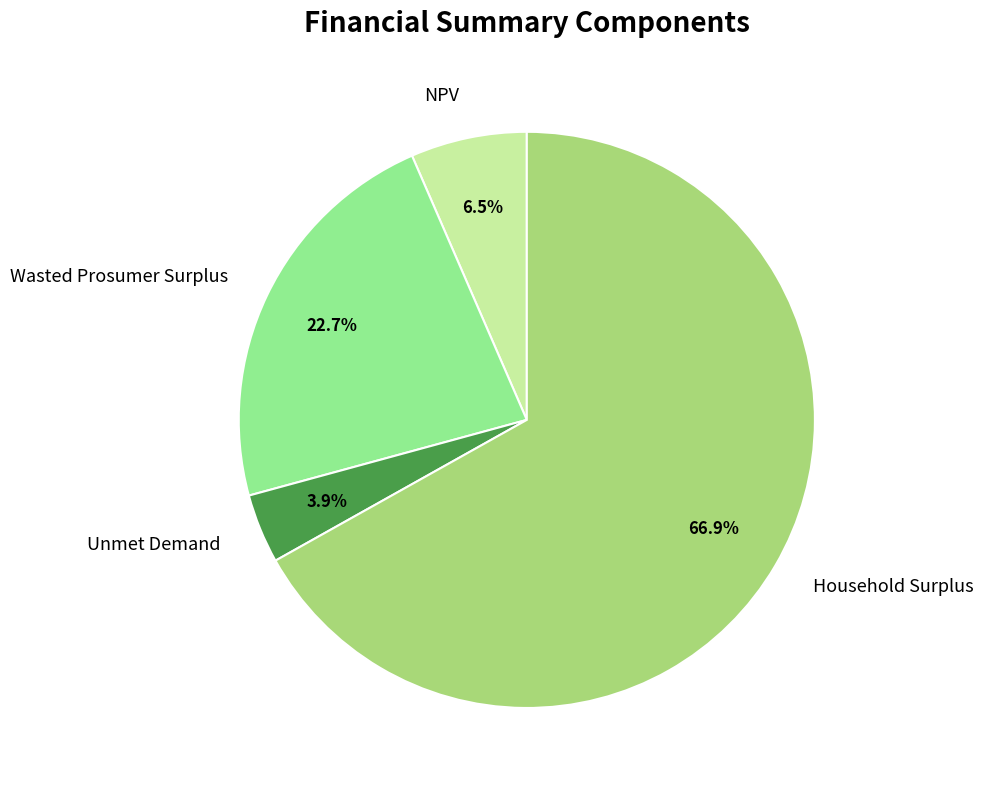

Which has a higher value, Wasted Prosumer Surplus or Household Surplus?

Household Surplus